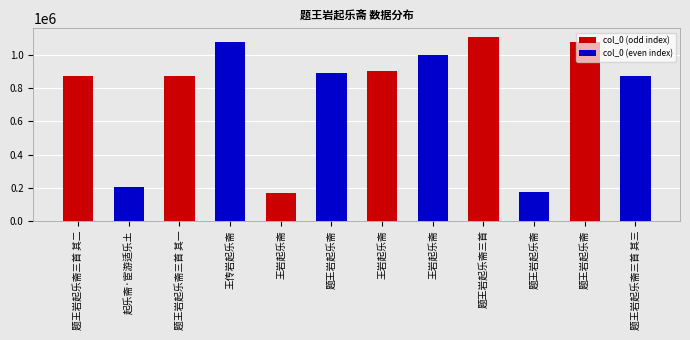

List the series in order of their overall mean, lowest first.

col_0 (even index), col_0 (odd index)